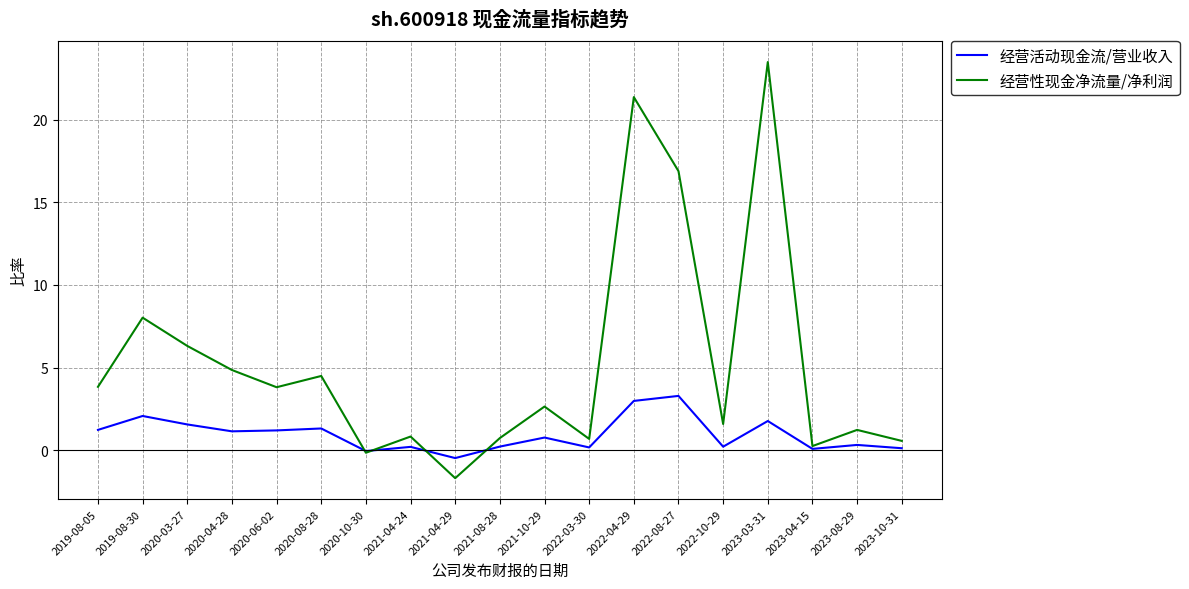

What is the average value of the 经营性现金净流量/净利润 series?

5.3